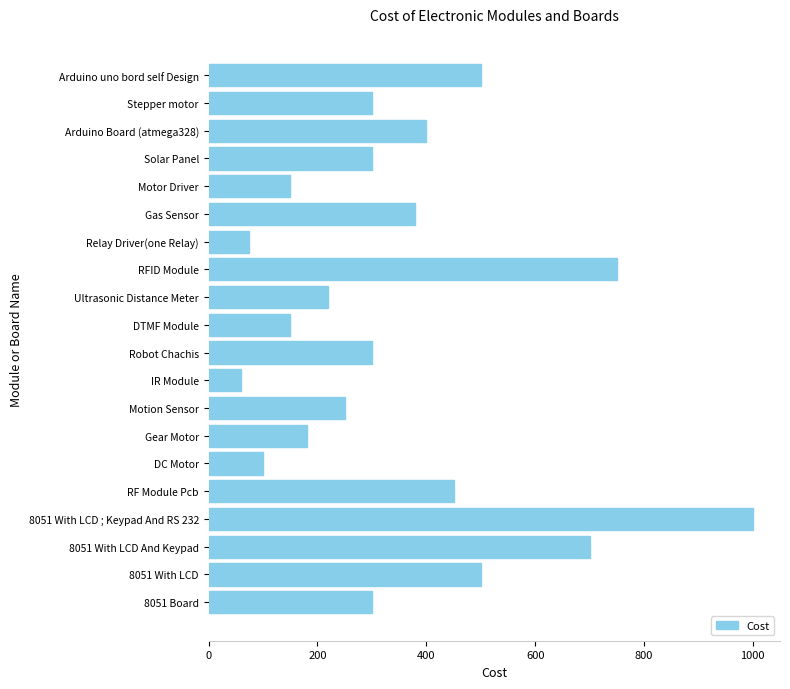

At which category does the chart reach its peak across all series?

8051 With LCD ; Keypad And RS 232